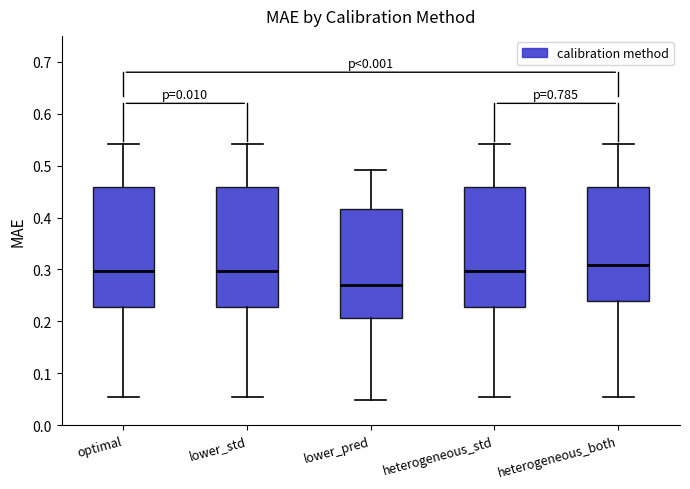

Reading left to right, read every box against the y-axis: the position of its median line, the range the box covers, and the ends of its whiskers. The values are not printed on the chart, so give them approximately, as read against the axis.

optimal: median 0.30, box 0.23 to 0.46, whiskers 0.05 to 0.54
lower_std: median 0.30, box 0.23 to 0.46, whiskers 0.05 to 0.54
lower_pred: median 0.27, box 0.21 to 0.42, whiskers 0.05 to 0.49
heterogeneous_std: median 0.30, box 0.23 to 0.46, whiskers 0.05 to 0.54
heterogeneous_both: median 0.31, box 0.24 to 0.46, whiskers 0.06 to 0.54